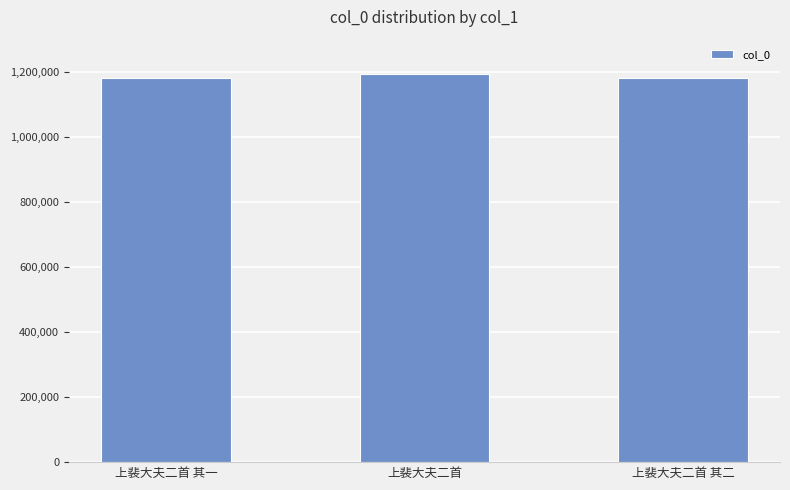

What is the value of the 1st bar from the left?

1180820